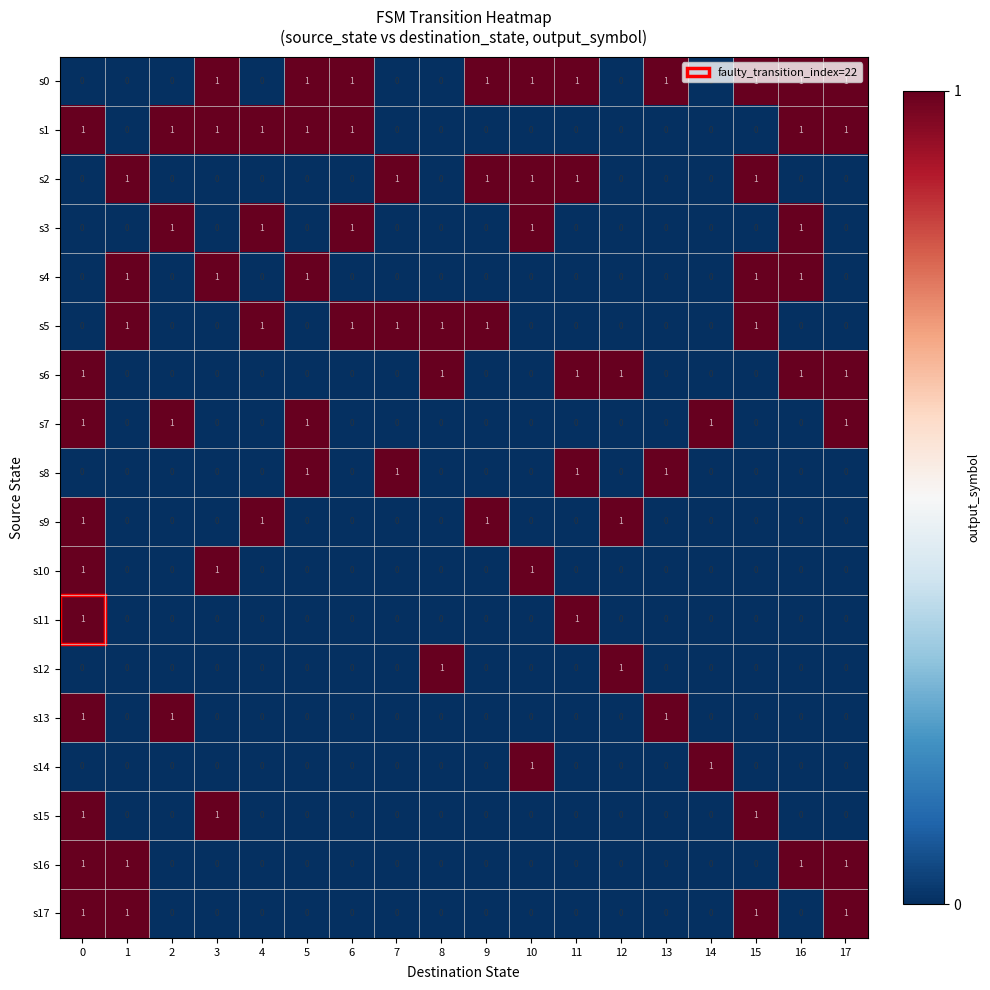

What is the total value across all series at 11?

5